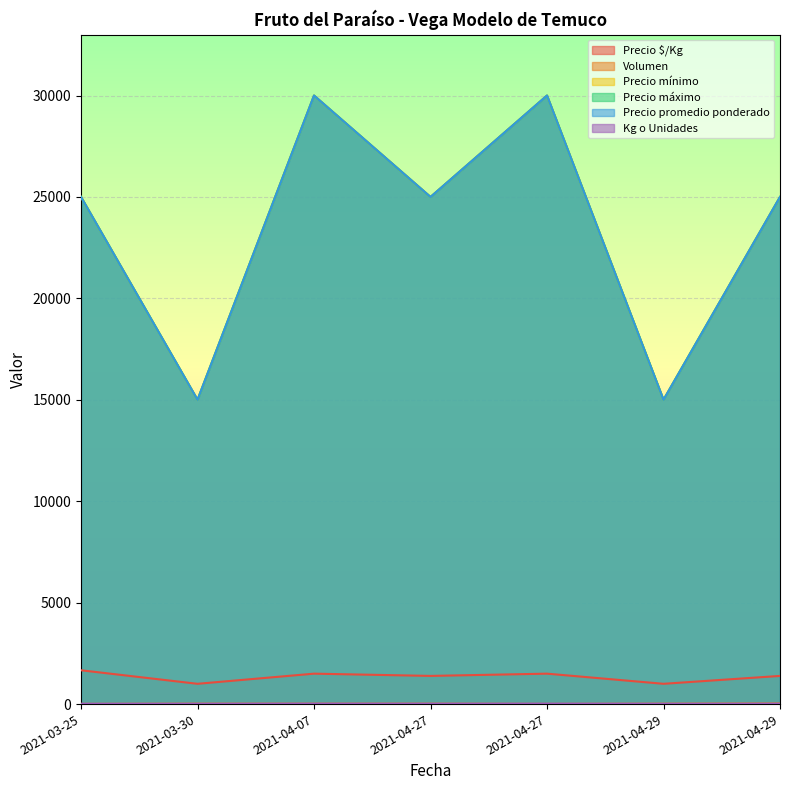

What is the approximate value of Precio $/Kg at 2021-04-29?

1389